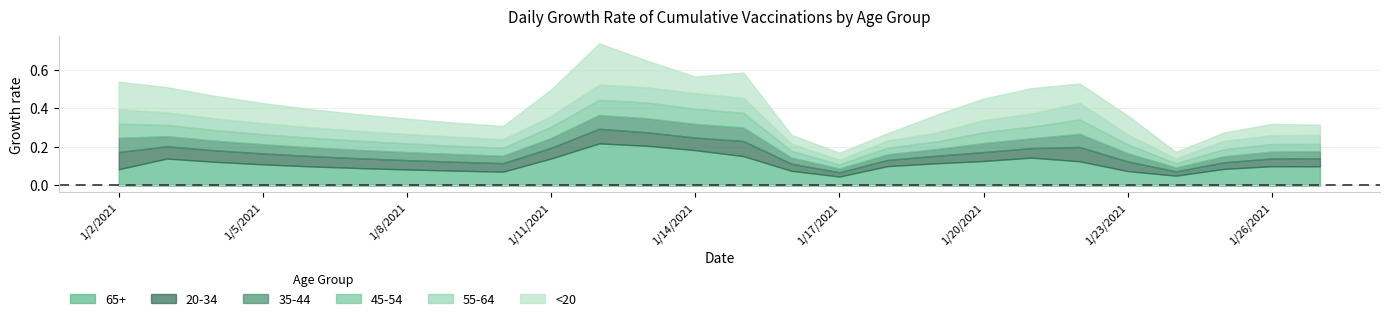

Does the chart have visible grid lines?

Yes